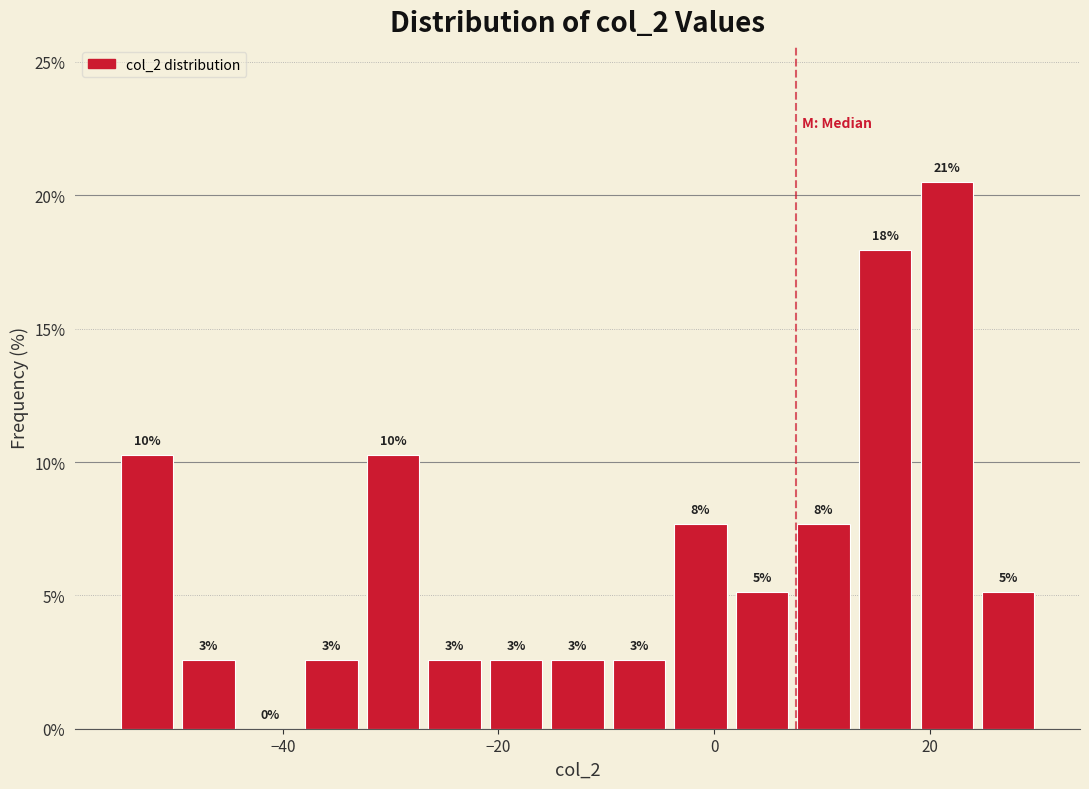

Around what value on the x-axis is the tallest bar? Give the approximate position of its centre, as read against the axis.

22